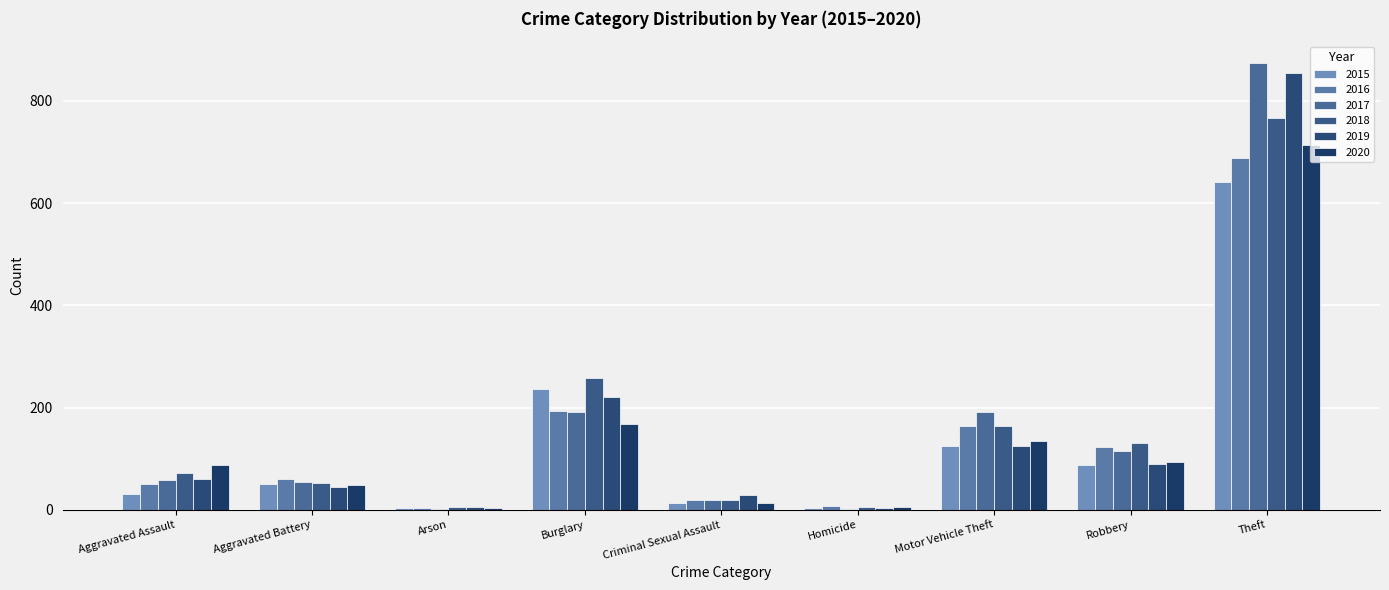

Rank the series by their maximum value, from lowest to highest.

2015, 2016, 2020, 2018, 2019, 2017